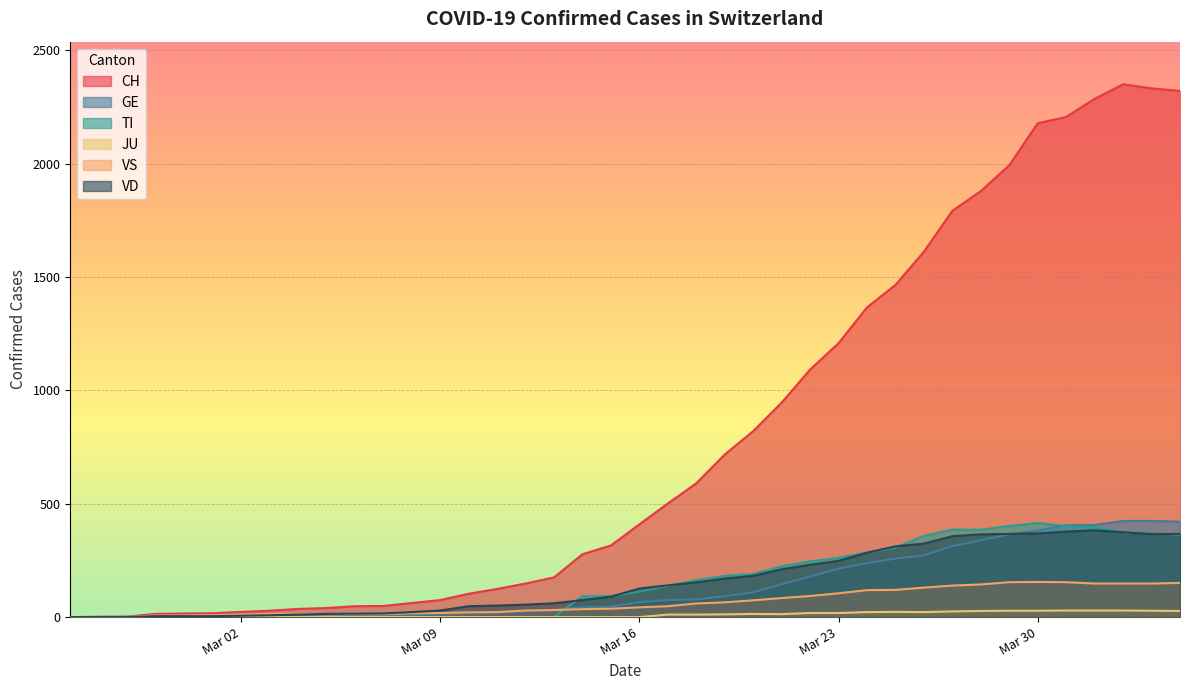

Is it true that CH equals 49 at 2020-03-07?

True